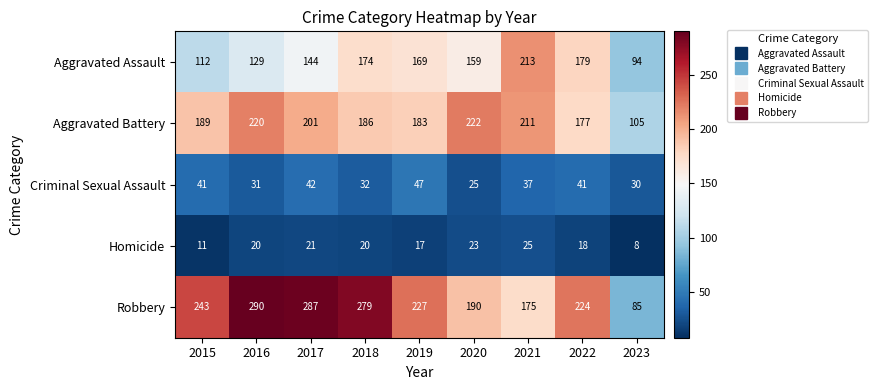

What is the total value across all series at 2021?

661